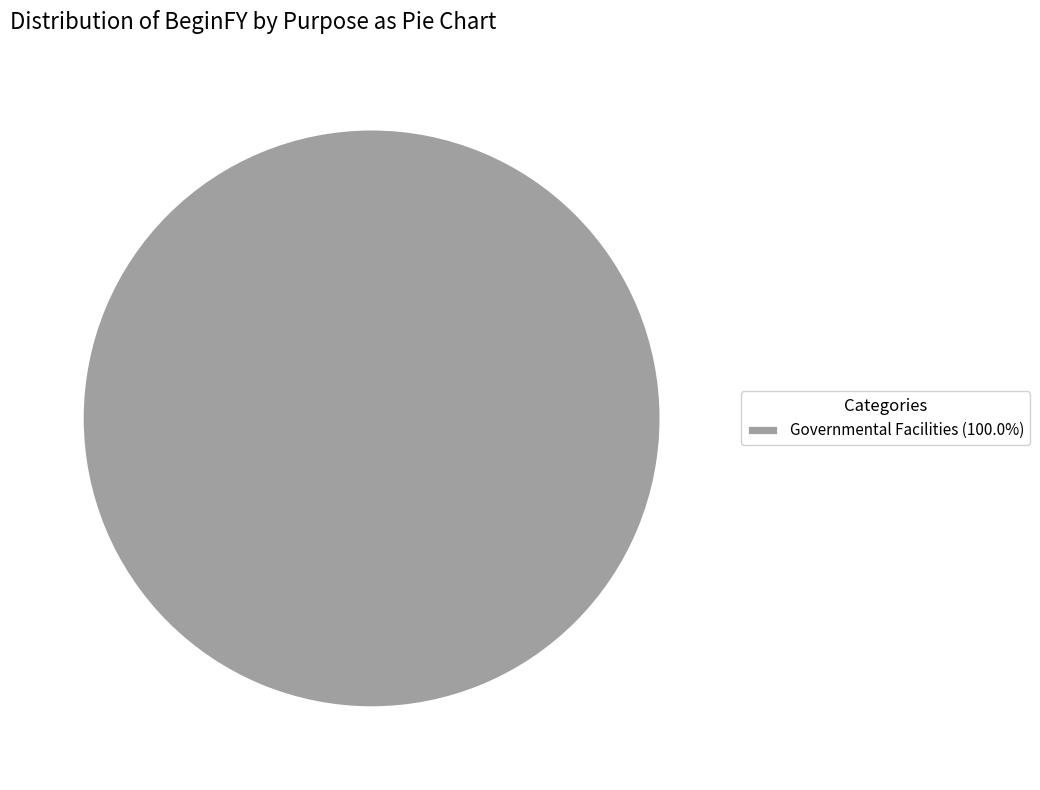

Does Governmental Facilities (100.0%) account for over 50% of the chart?

Yes